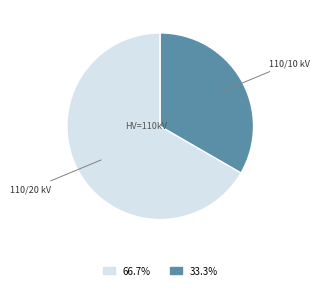

Is there a majority slice in this chart?

Yes